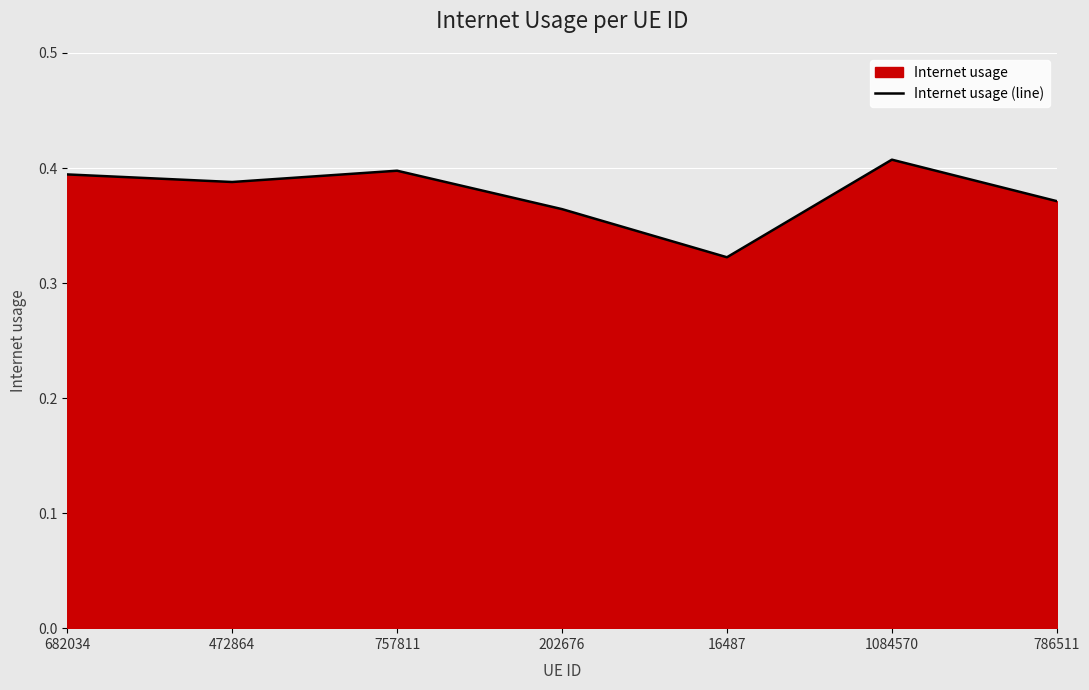

How many interior local valleys (lower than both neighbors) does the data have?

2